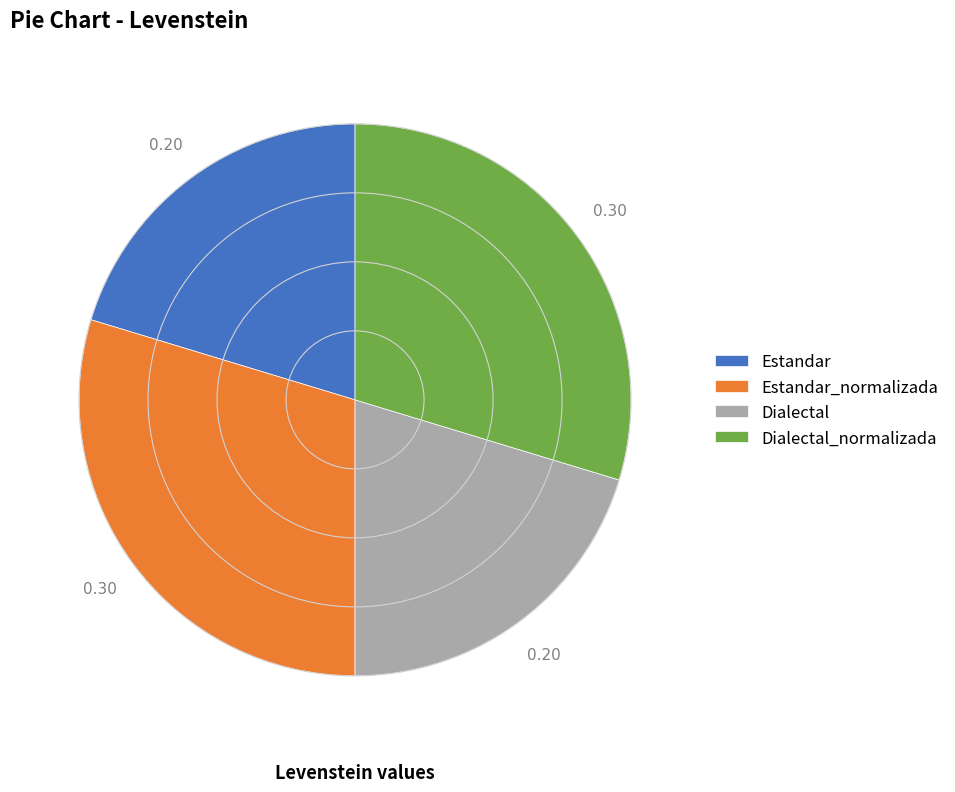

Approximately how many times larger is the value at Estandar compared to Dialectal_normalizada?

0.7